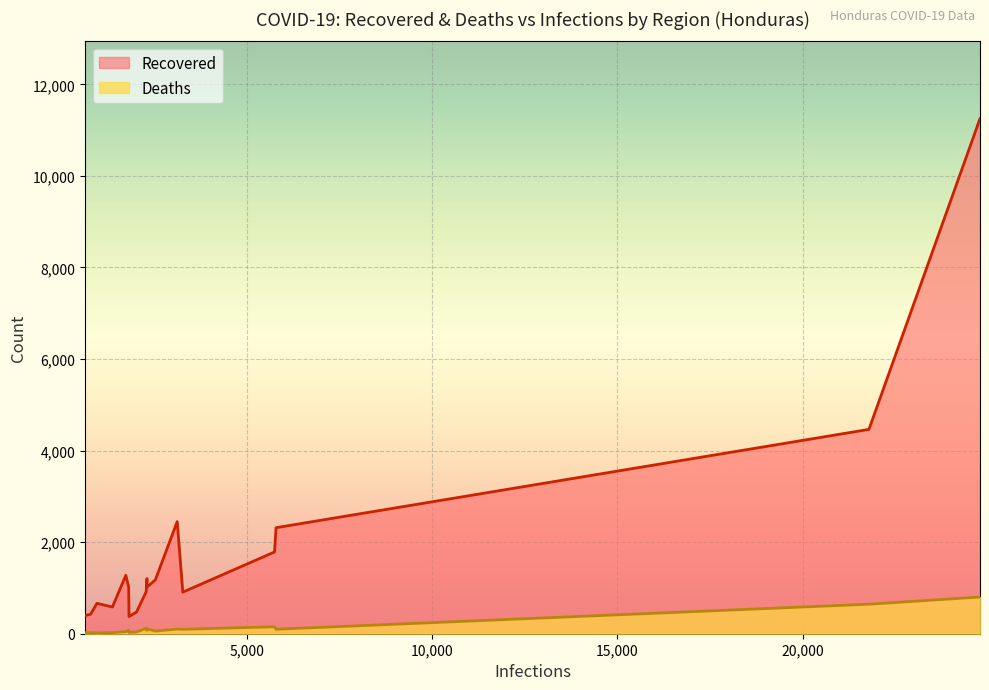

List the series in order of their peak value, lowest first.

Deaths, Recovered